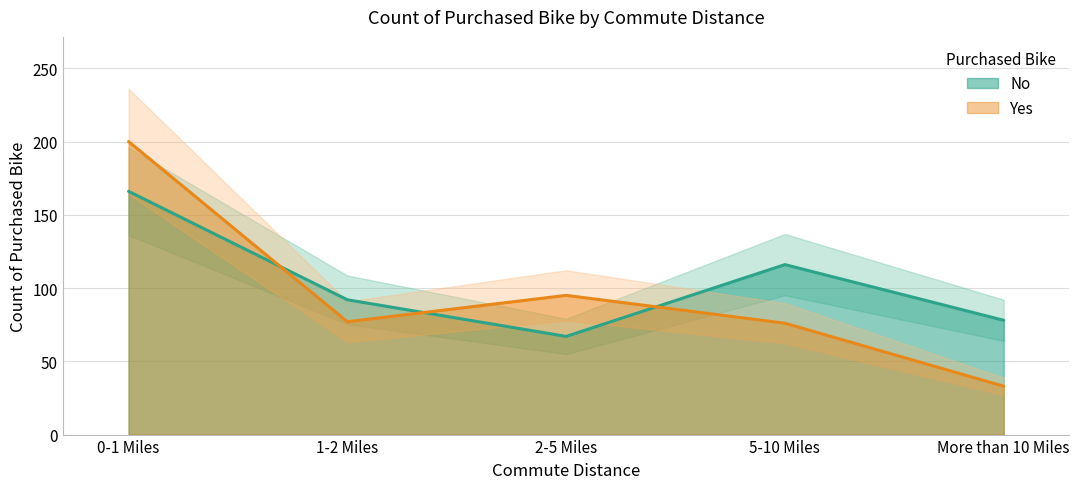

At 2-5 Miles, list the series in order from largest to smallest.

Yes, No